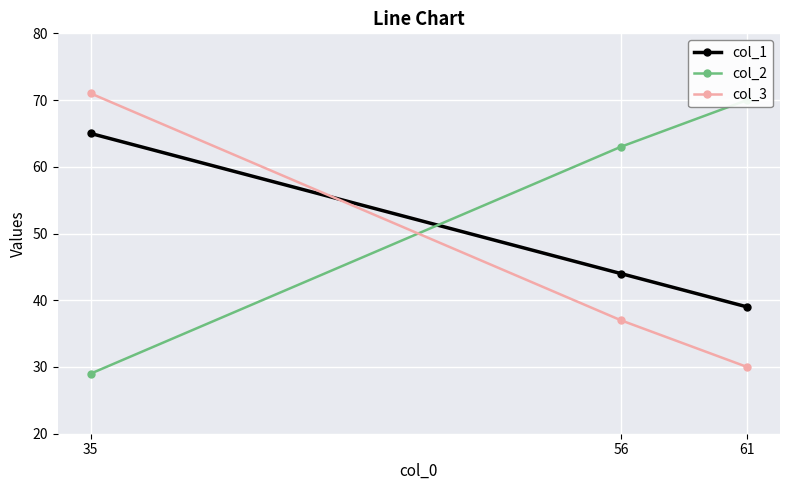

At which label does col_3 first exceed 37?

35